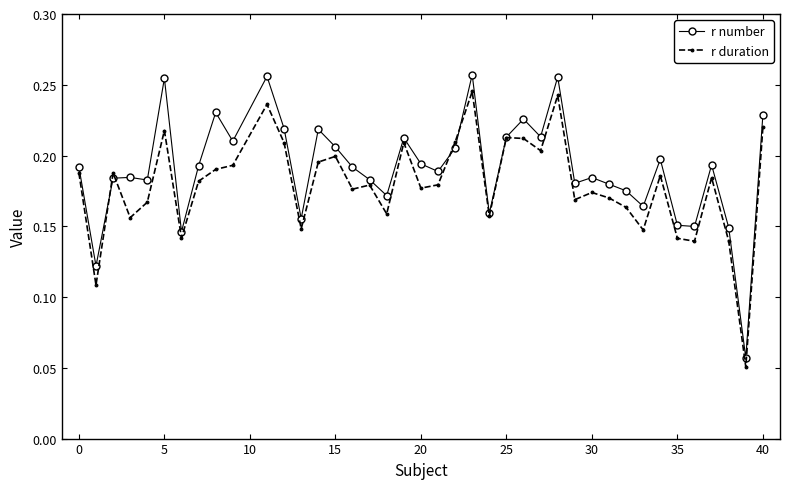

At how many categories does at least one series exceed 0?

40